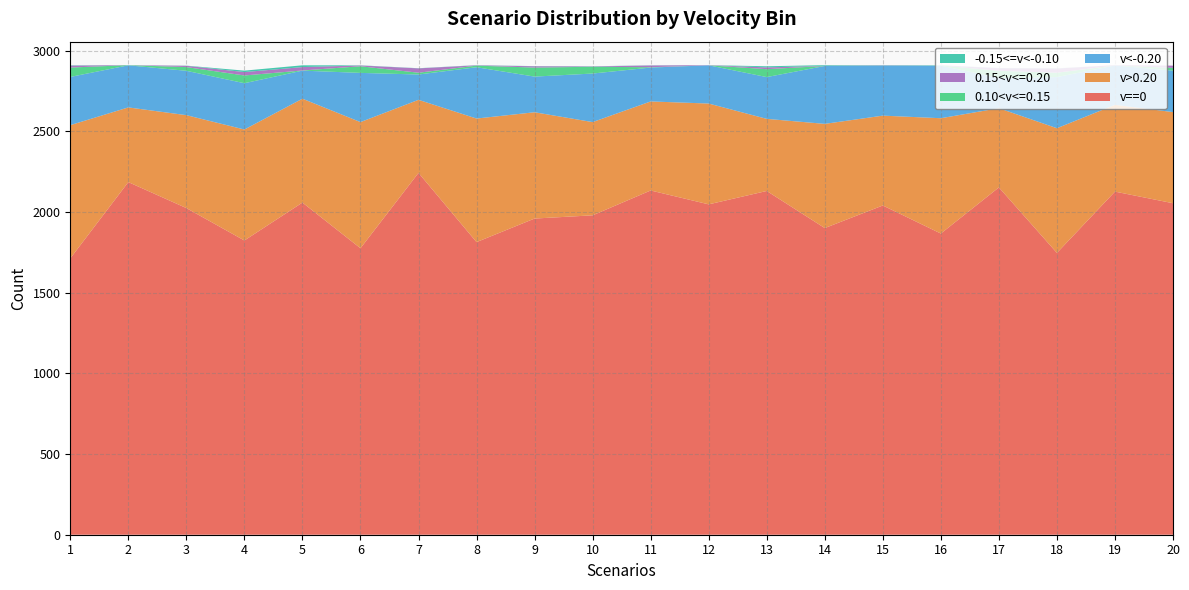

Reading left to right, transcribe all the data shown in this chart.

v==0: 1=1713	2=2186	3=2025	4=1824	5=2059	6=1776	7=2243	8=1814	9=1960	10=1980	11=2134	12=2048	13=2131	14=1901	15=2041	16=1867	17=2153	18=1747	19=2127	20=2055
v>0.20: 1=826	2=463	3=576	4=688	5=644	6=782	7=453	8=766	9=659	10=578	11=552	12=625	13=447	14=646	15=557	16=715	17=491	18=773	19=538	20=565
v<-0.20: 1=299	2=261	3=275	4=287	5=174	6=305	7=157	8=318	9=221	10=301	11=210	12=237	13=259	14=359	15=311	16=326	17=187	18=317	19=244	20=257
0.10<v<=0.15: 1=58	2=1	3=23	4=48	5=1	6=41	7=11	8=10	9=56	10=42	11=2	12=0	13=49	14=0	15=1	16=1	17=45	18=27	19=0	20=17
0.15<v<=0.20: 1=12	2=0	3=8	4=21	5=21	6=5	7=27	8=2	9=8	10=2	11=11	12=1	13=11	14=1	15=1	16=0	17=16	18=26	19=2	20=14
-0.15<=v<-0.10: 1=2	2=0	3=1	4=9	5=11	6=1	7=1	8=1	9=1	10=1	11=1	12=0	13=7	14=4	15=0	16=1	17=1	18=1	19=0	20=0